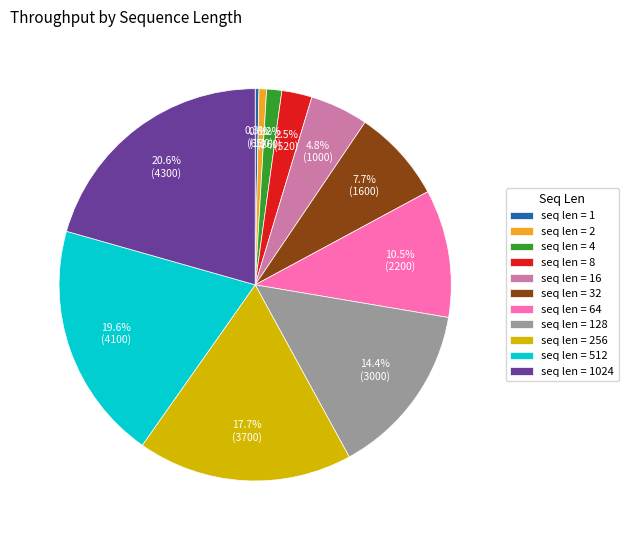

What is the ratio of the value at seq len = 8 to the value at seq len = 2?

4.0